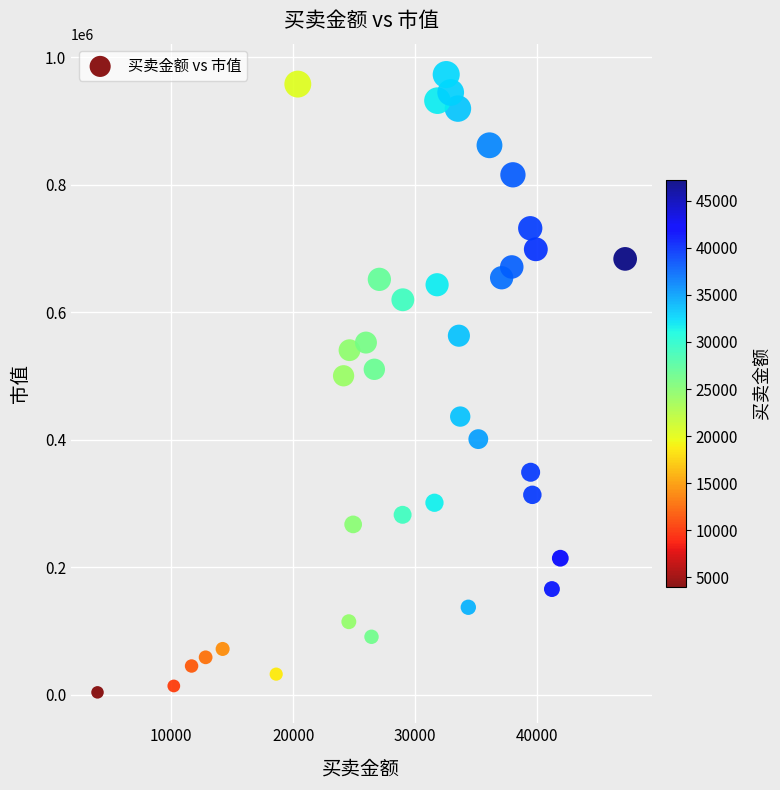

What is the range of X values (max minus min)?

43276.7